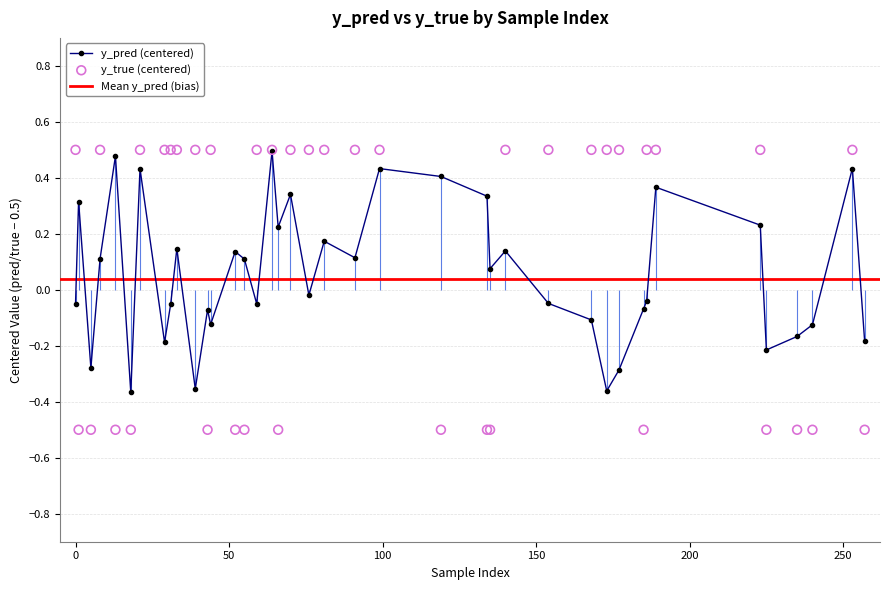

Which series has the largest total across all categories?

y_true